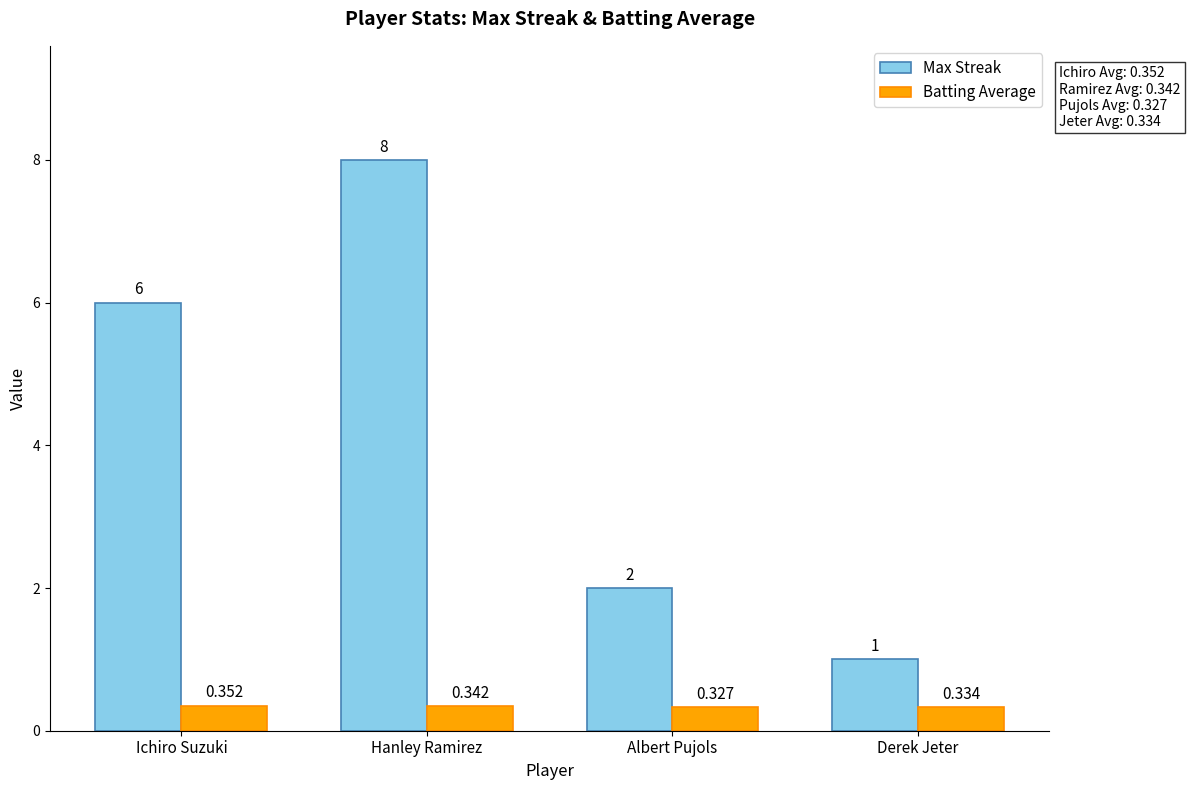

What are all the series names shown in the legend?

Max Streak, Batting Average